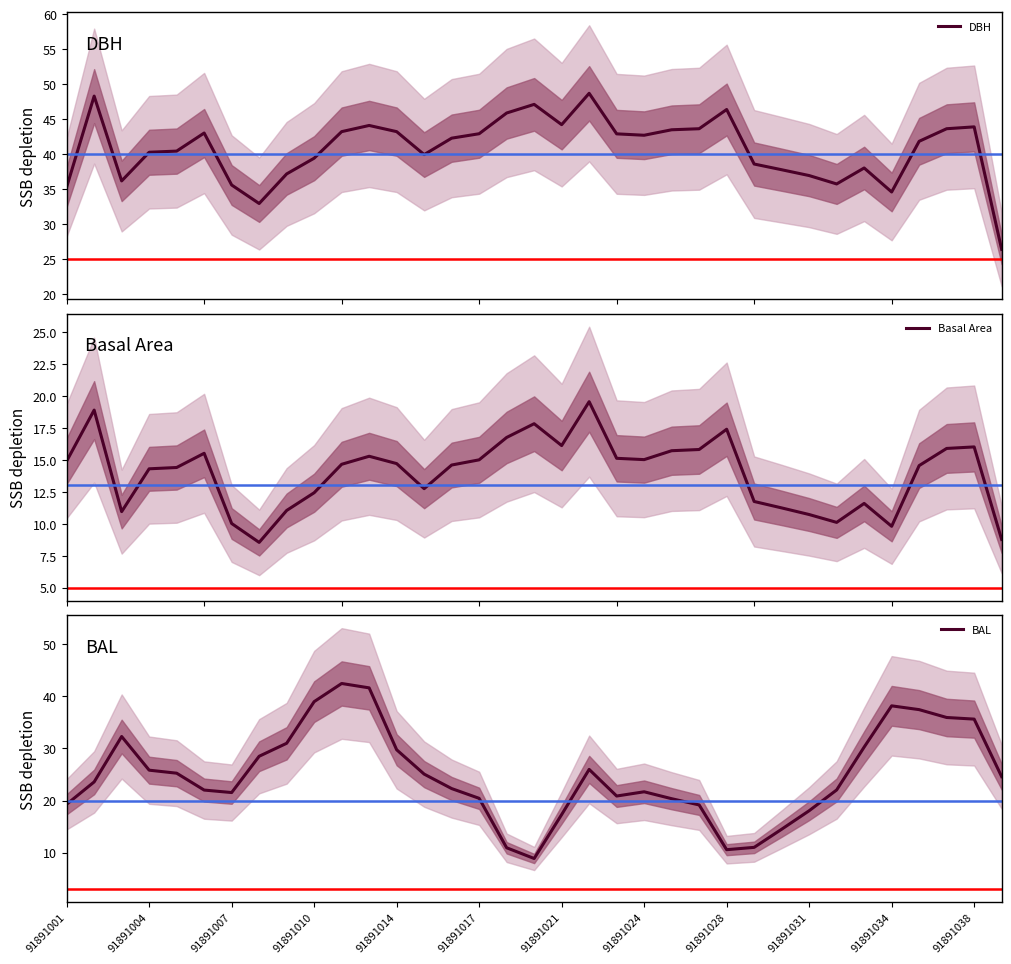

How many interior local valleys does the DBH series have?

7